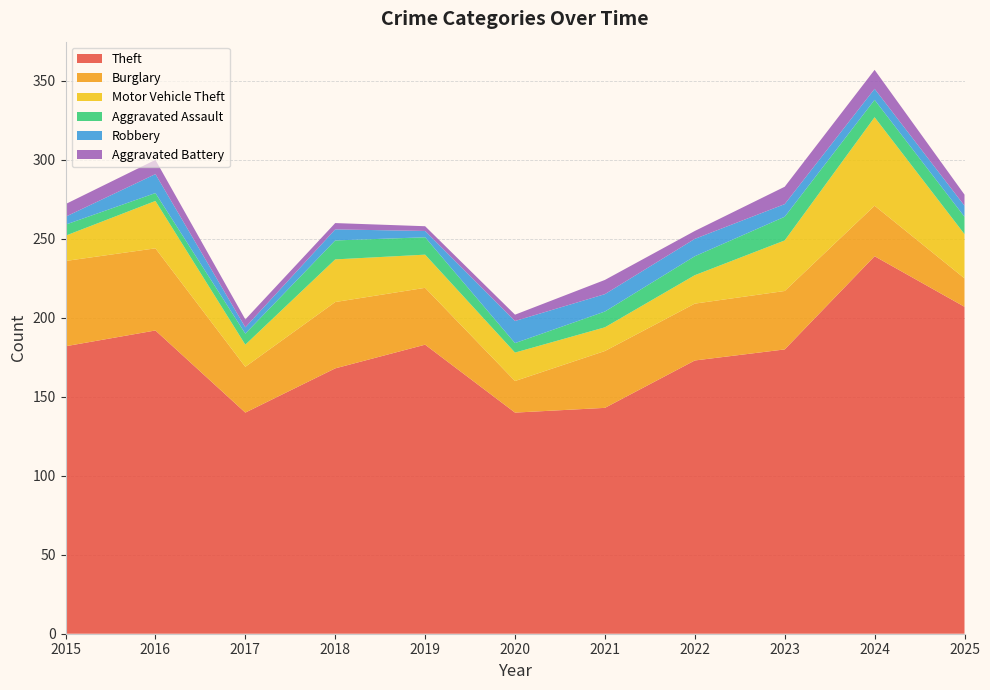

Reading left to right, extract all data points from this chart.

Theft: 182	192	140	168	183	140	143	173	180	239	207
Burglary: 54	52	29	42	36	20	36	36	37	32	18
Motor Vehicle Theft: 16	30	14	27	21	18	15	18	32	56	28
Aggravated Assault: 7	5	7	12	11	6	10	12	15	11	11
Robbery: 5	12	4	7	4	14	11	11	8	7	7
Aggravated Battery: 8	9	5	4	3	4	9	5	11	12	7